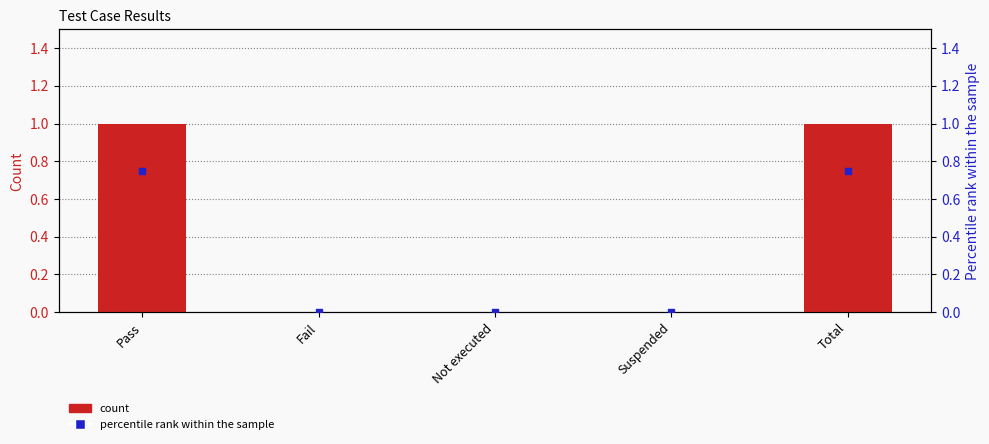

Is the value of col_6 at Suspended greater than the value of percentile rank within the sample at Suspended?

No